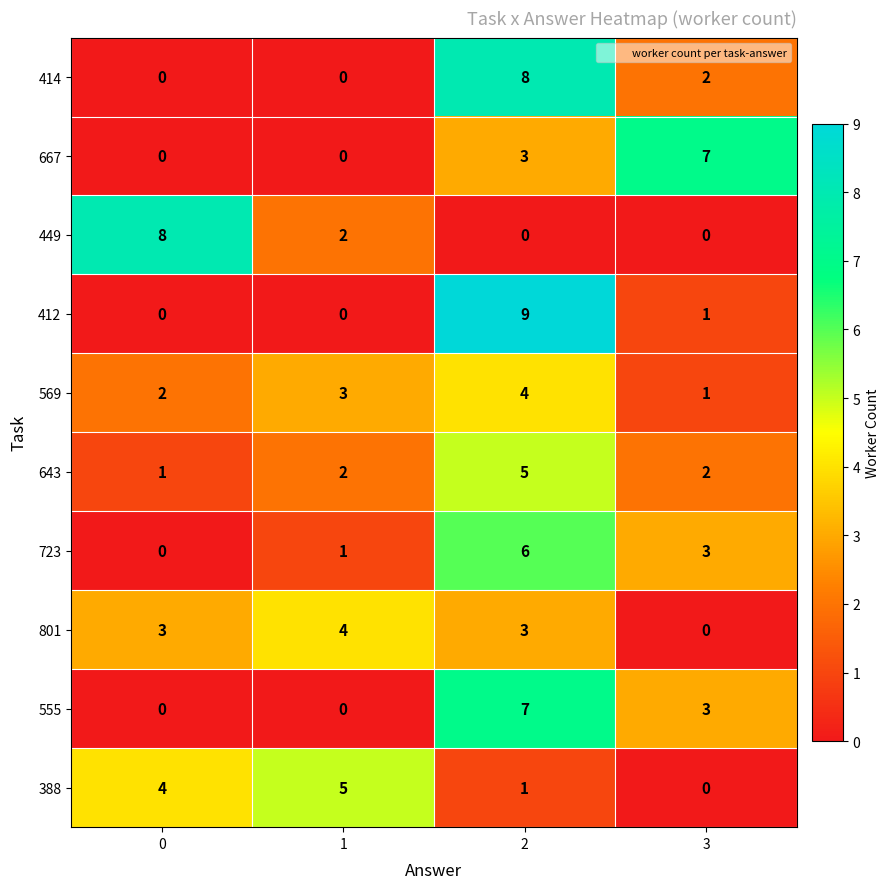

What is the difference between the maximum and minimum values in the 801 series?

4